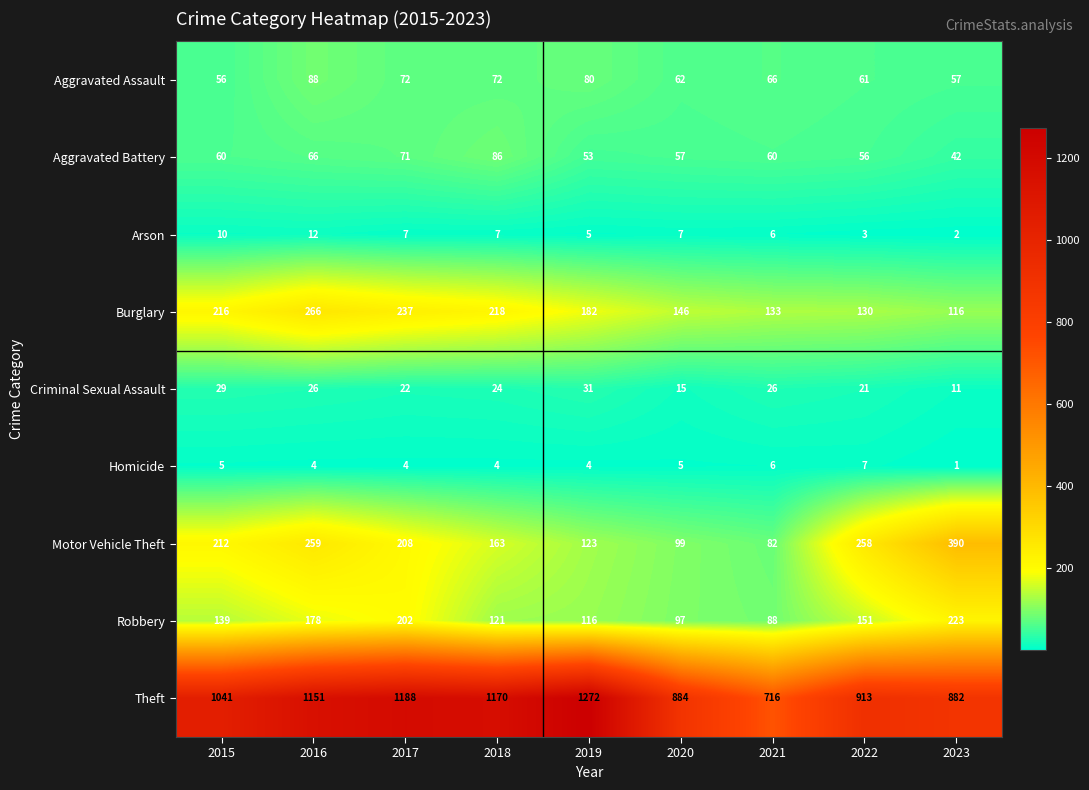

At which label does Motor Vehicle Theft reach its peak?

2023